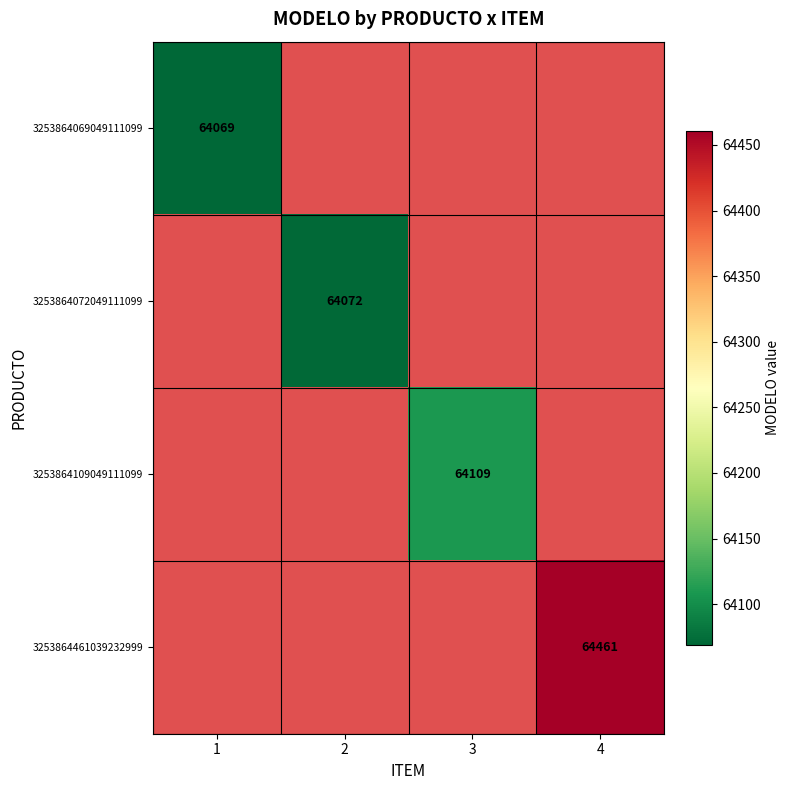

Is it true that 3253864109049111099 equals 23615 at 3?

False